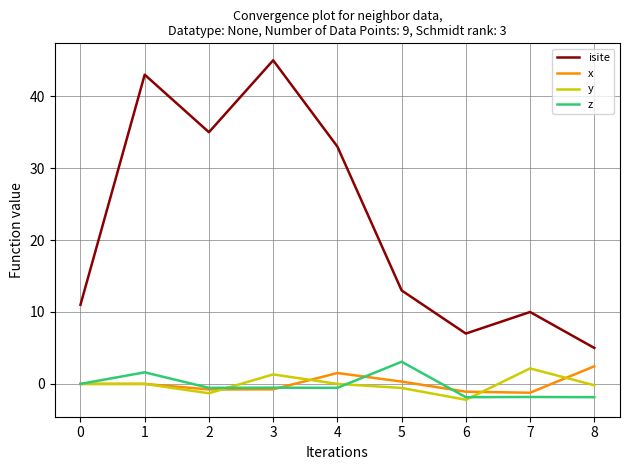

What is the difference between the highest and lowest values at 2?

36.3